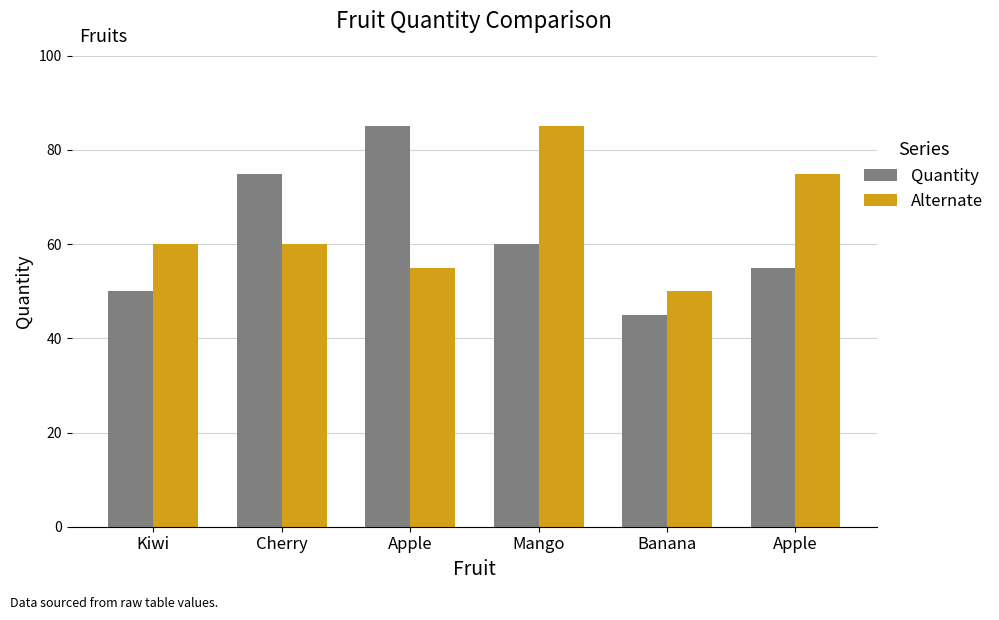

What is the spread (max minus min) of values at Kiwi?

10